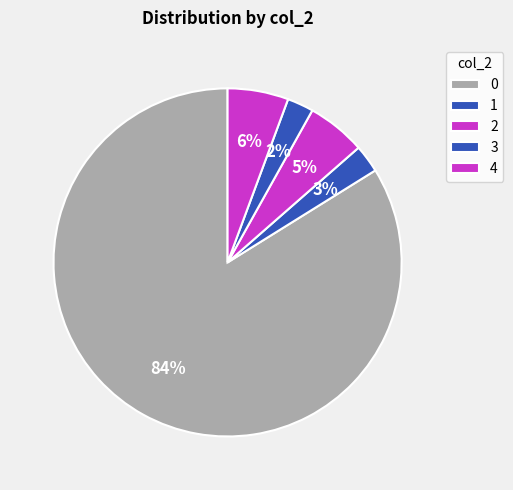

How many segments does this pie chart have?

5